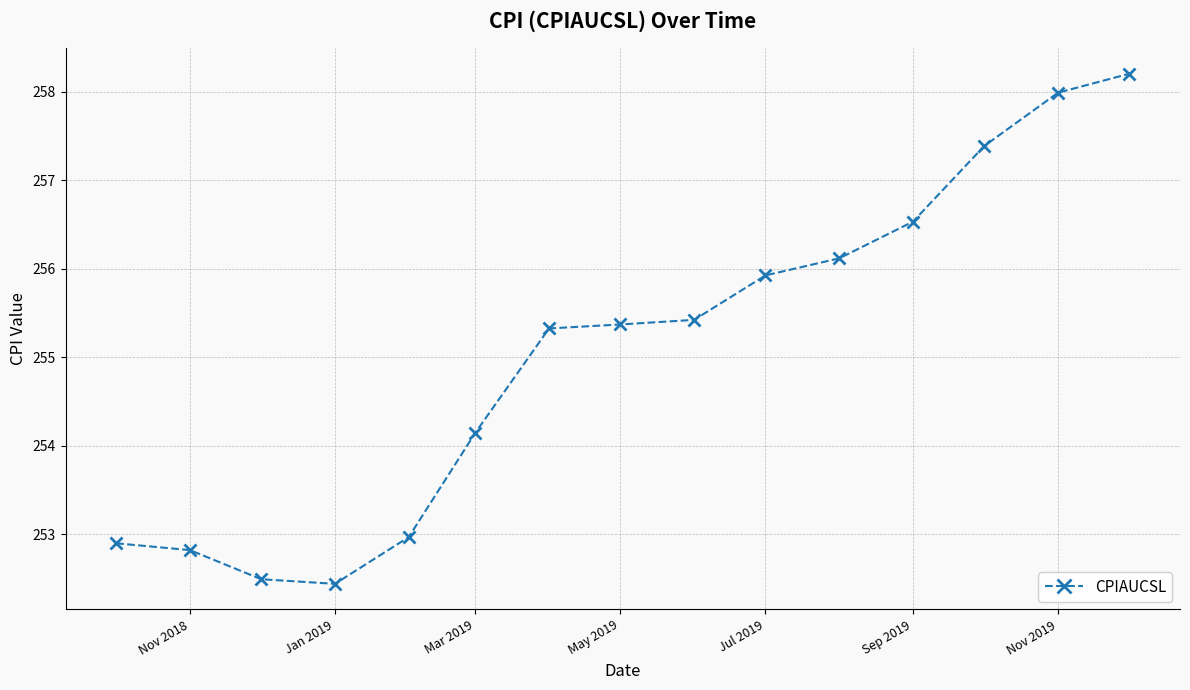

What is the difference between the maximum and minimum values?

5.8